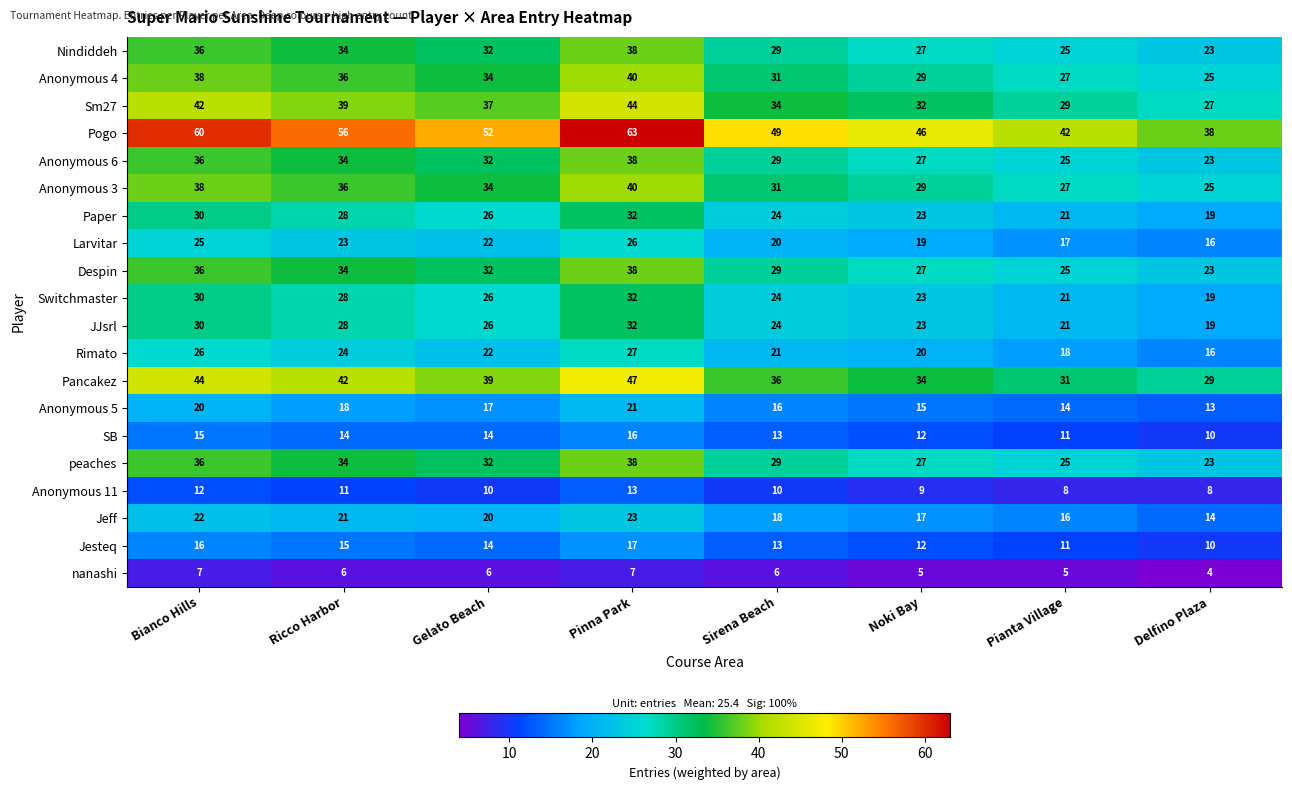

List the labels in order of peaches value, largest first.

Pinna Park, Bianco Hills, Ricco Harbor, Gelato Beach, Sirena Beach, Noki Bay, Pianta Village, Delfino Plaza